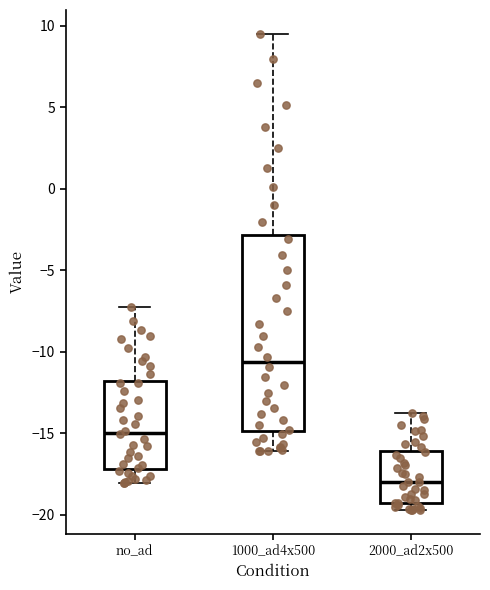

Reading left to right, transcribe this box plot: for each box, give where its median line is, the range the box spans, and where its two whiskers end, as read against the y-axis. The values are not printed on the chart, so give them approximately, as read against the axis.

no_ad: median -15.0, box -17.0 to -12.0, whiskers -18.0 to -7.0
1000_ad4x500: median -10.5, box -15.0 to -3.0, whiskers -16.0 to 9.5
2000_ad2x500: median -18.0, box -19.5 to -16.0, whiskers -19.5 (just below the box's lower edge) to -14.0